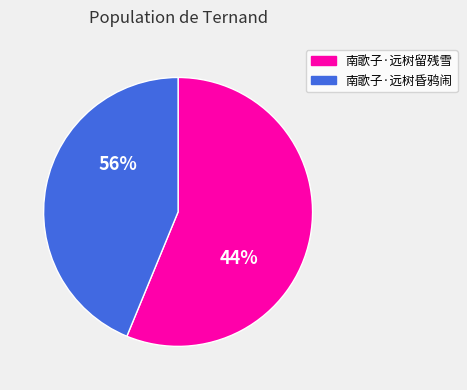

Which category has the smallest portion of the pie?

南歌子·远树昏鸦闹